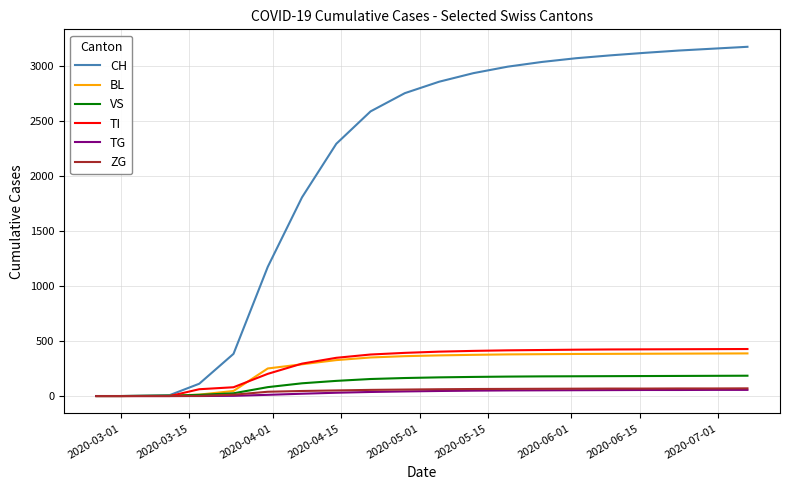

Which series has the widest spread of values?

CH